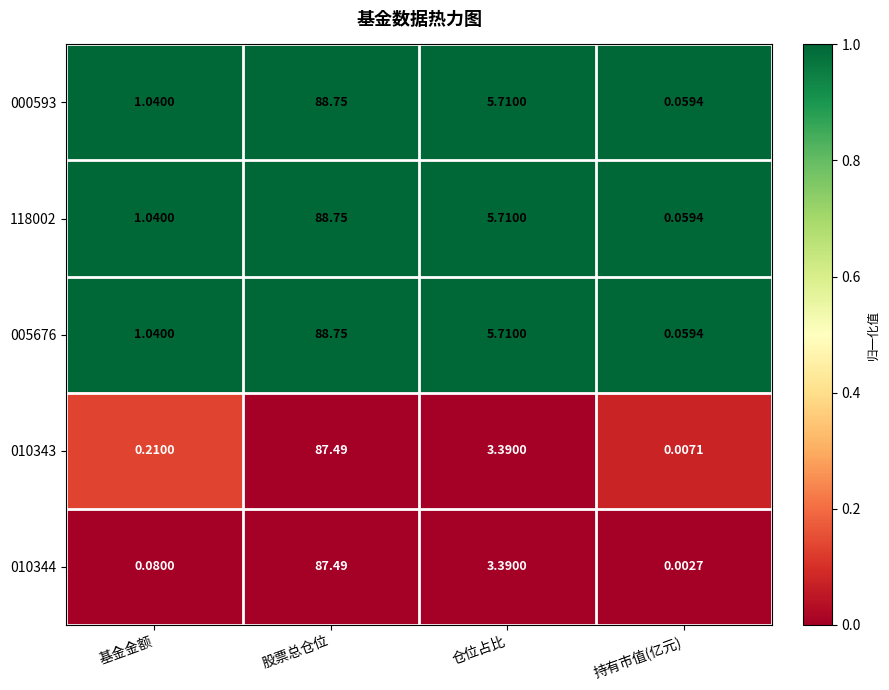

Where does the 000593 series first go above 5?

股票总仓位